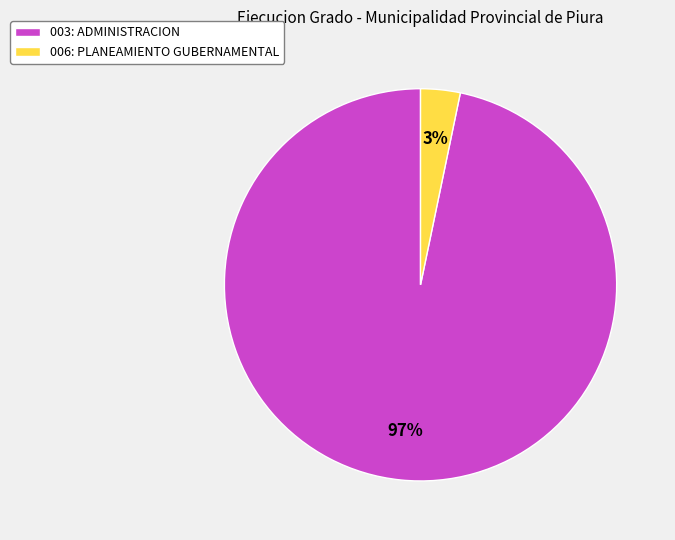

Is the sum of 003: ADMINISTRACION and 006: PLANEAMIENTO GUBERNAMENTAL greater than half?

Yes